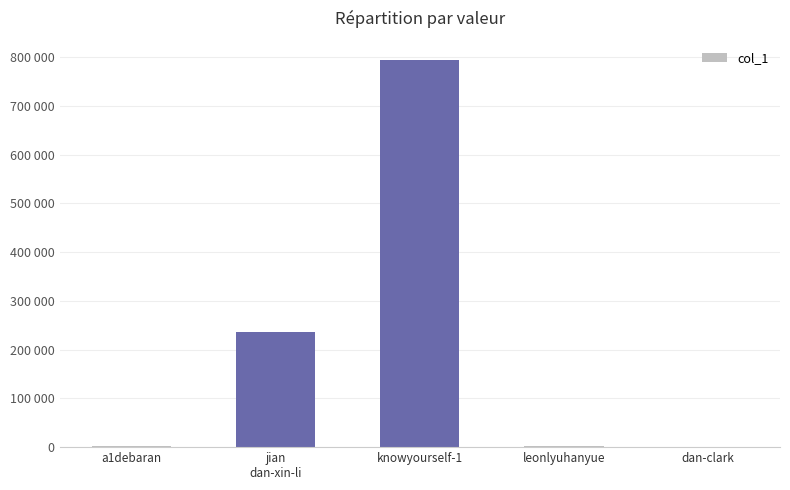

Rank the categories by value from lowest to highest.

dan-clark, a1debaran, leonlyuhanyue, jian
dan-xin-li, knowyourself-1